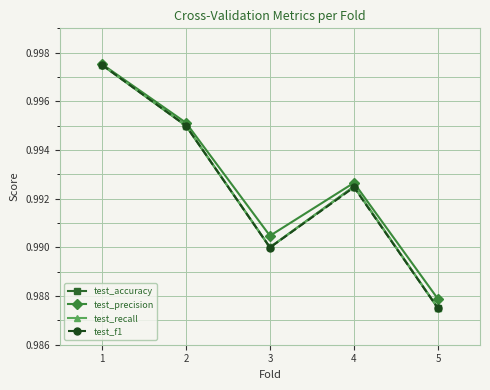

True or false: test_accuracy has more than 1 interior local peaks.

False